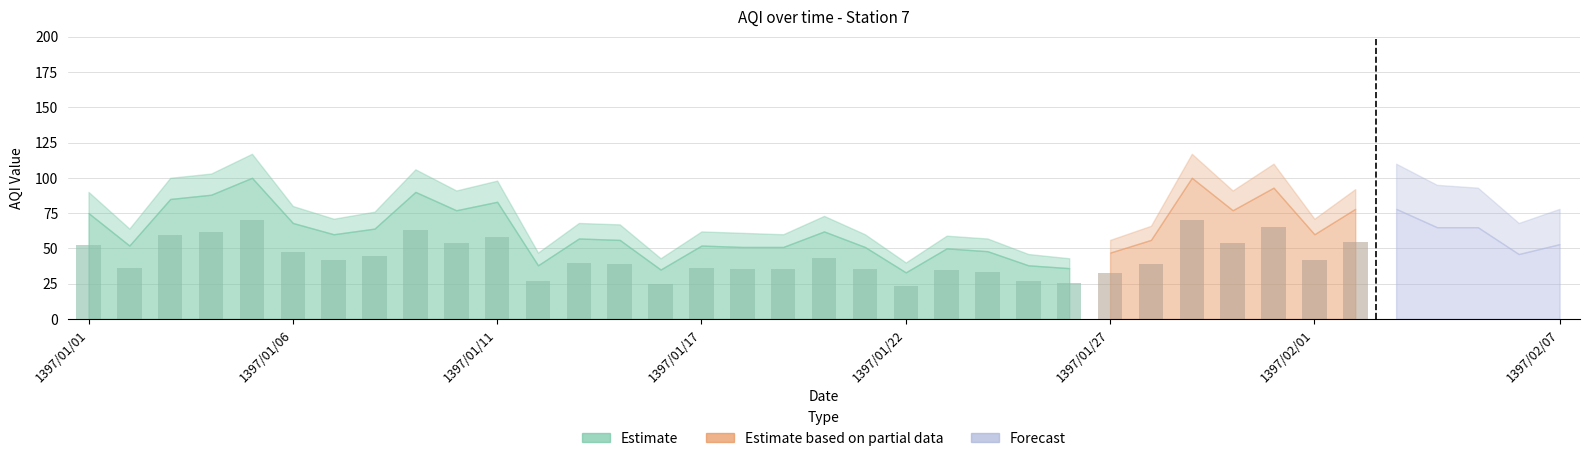

What is the value of the Forecast bar at the 33rd from the left?

110